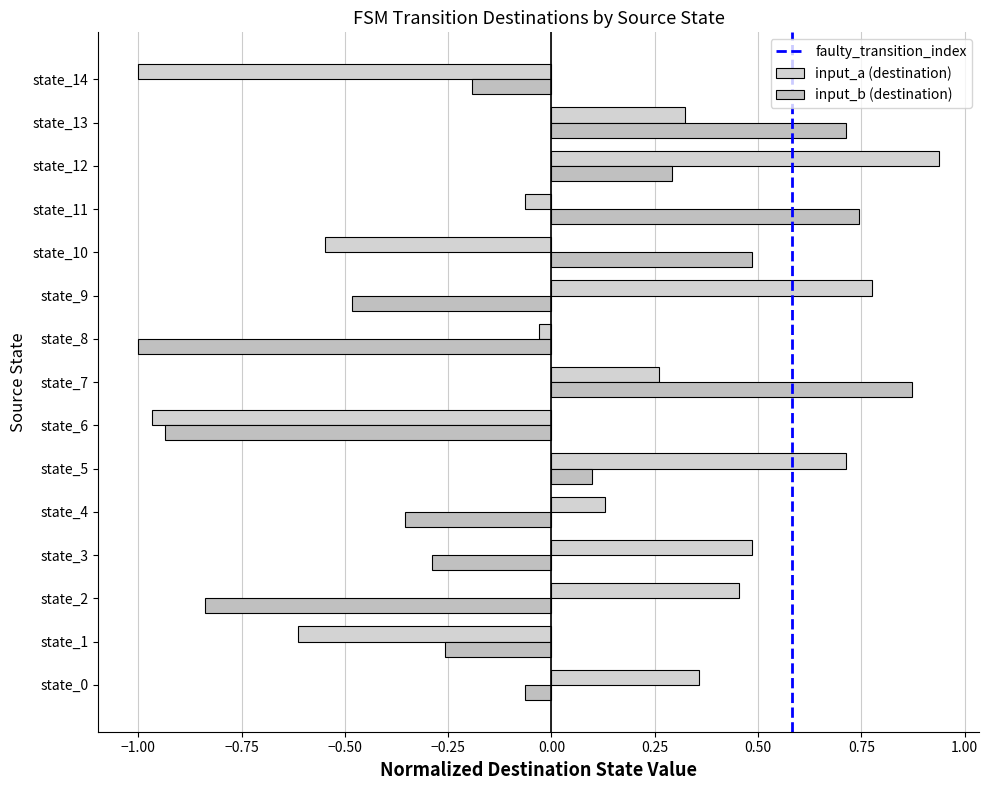

Rank the series at state_4 from lowest to highest value.

input_b (destination), input_a (destination)